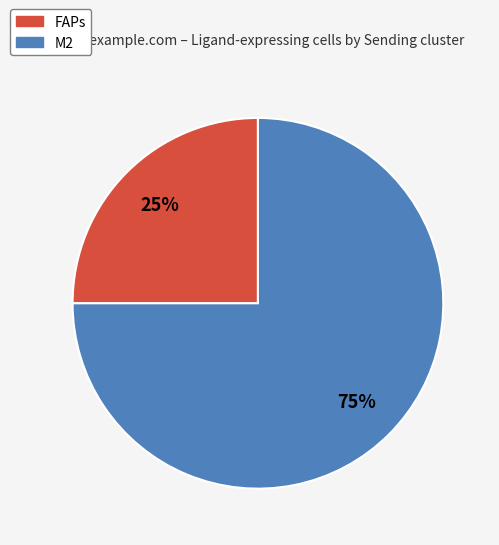

The M2 slice represents 90% of the pie. True or false?

False